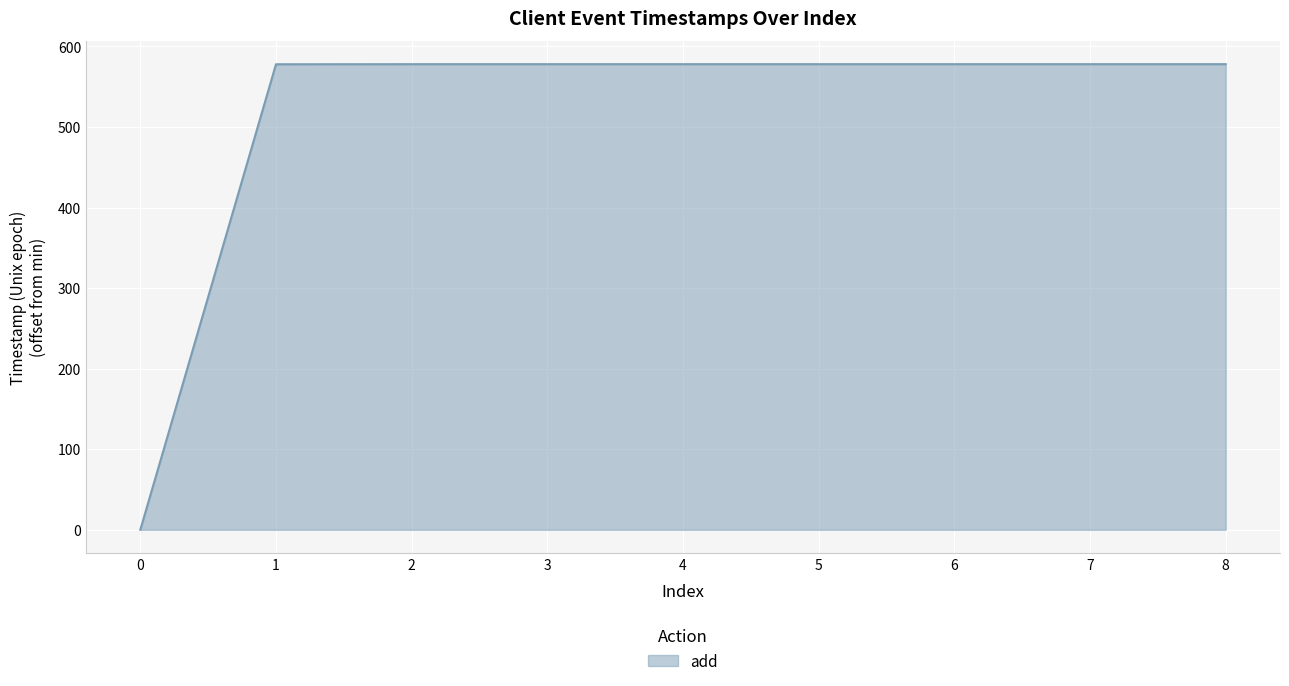

Does the chart display data point markers on the line(s)?

No